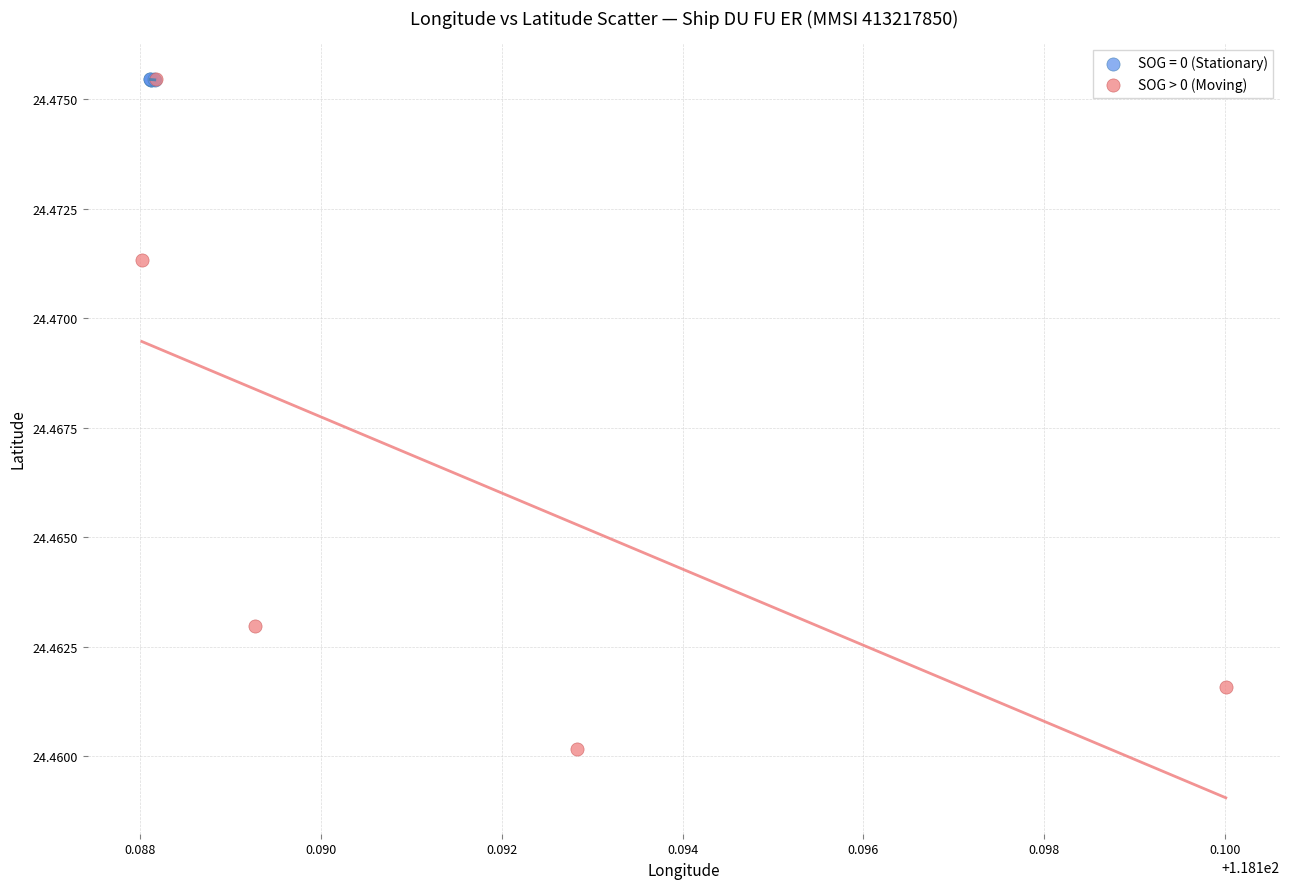

Which series reaches the minimum Y coordinate?

SOG > 0 (Moving)